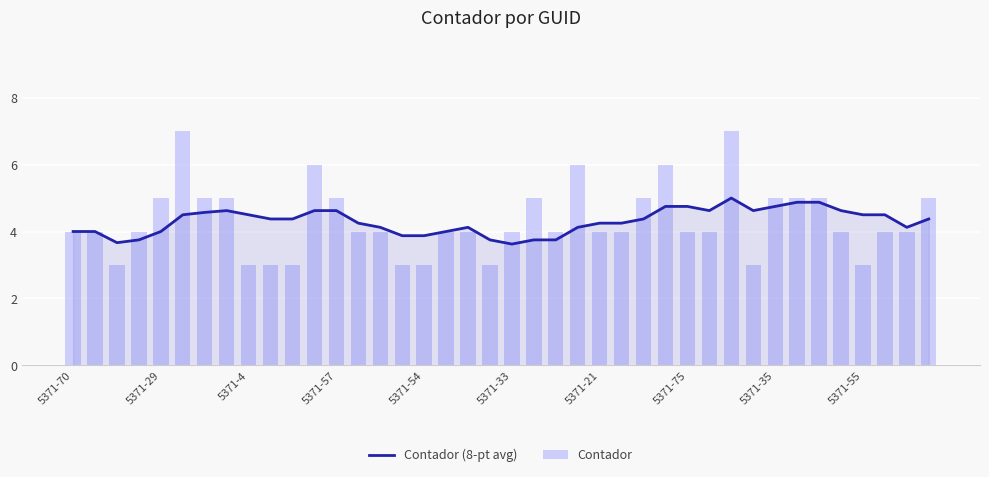

How many data points in Contador (8-pt avg) are less than 4?

8